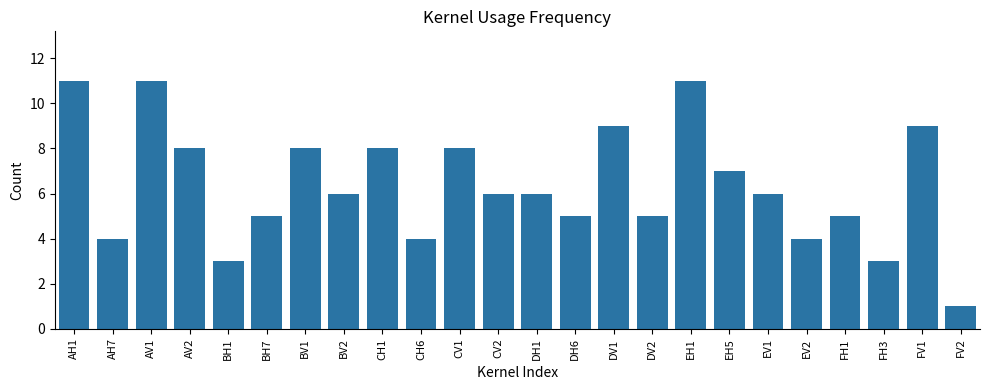

How many bars are there in total?

24